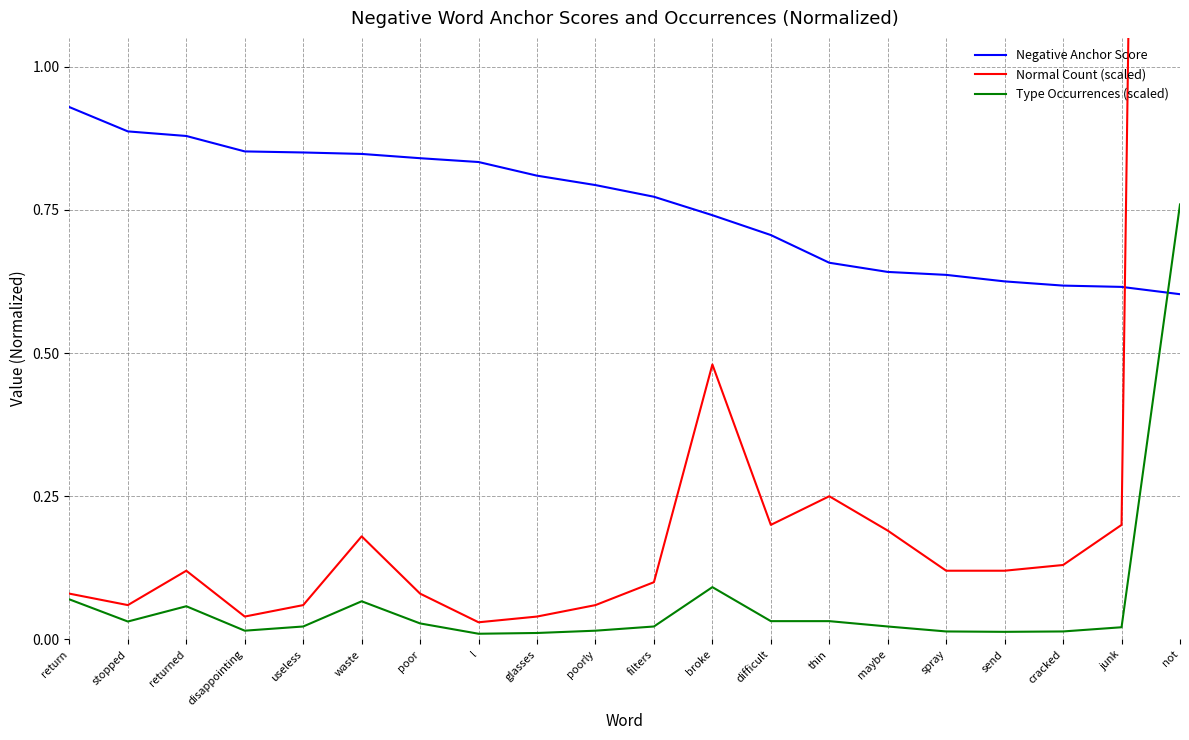

Rank the series at returned from highest to lowest value.

Negative Anchor Score, Normal Count (scaled), Type Occurrences (scaled)